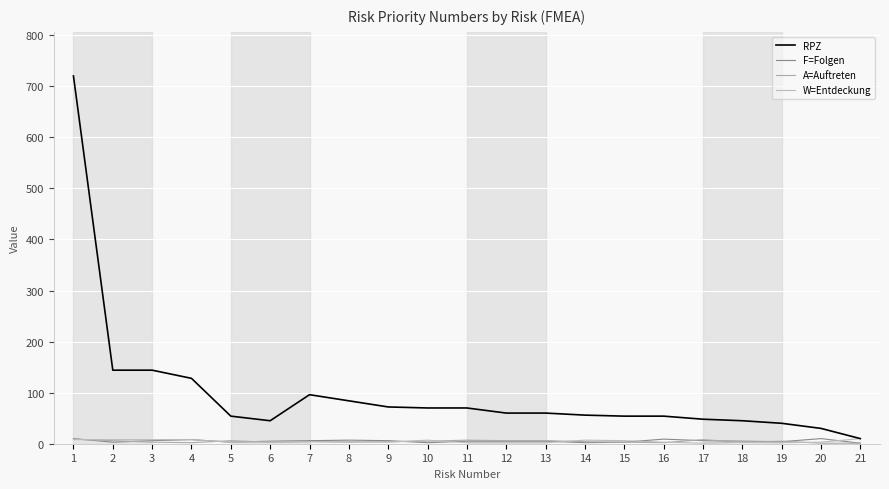

Is this an area chart (filled region under the line)?

No